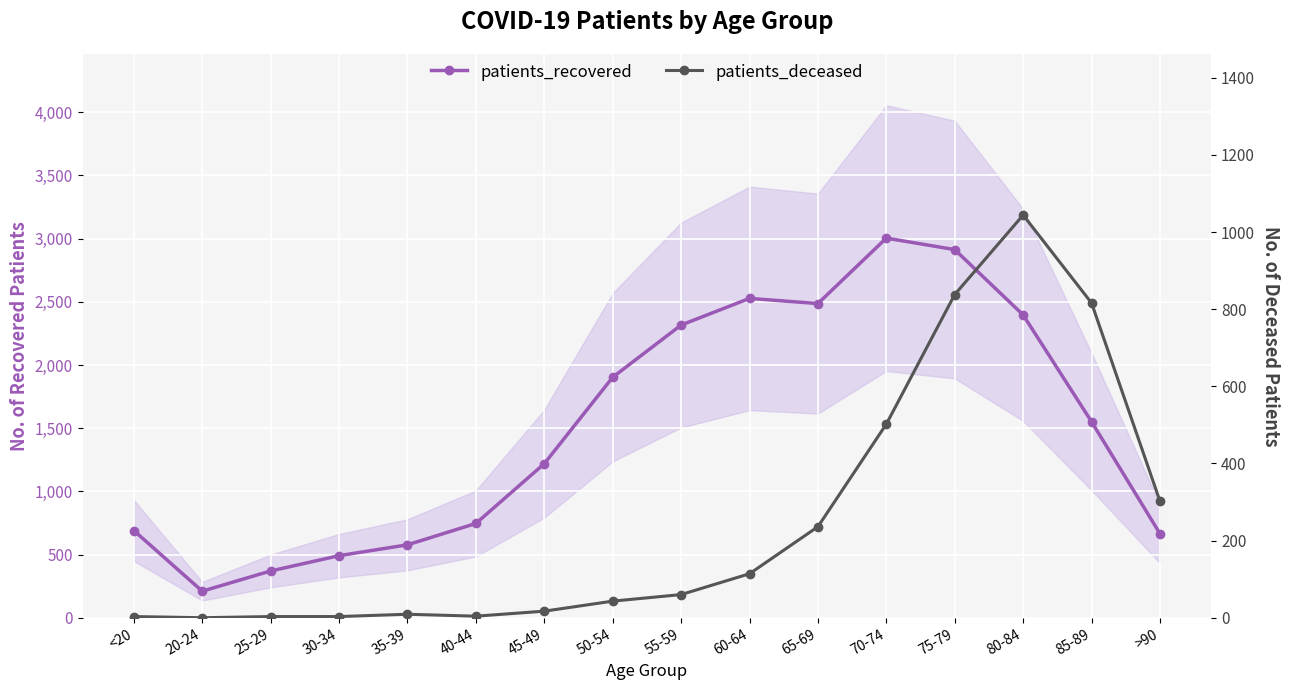

What value does the patients_recovered series have at 45-49, to the nearest 10?

1220